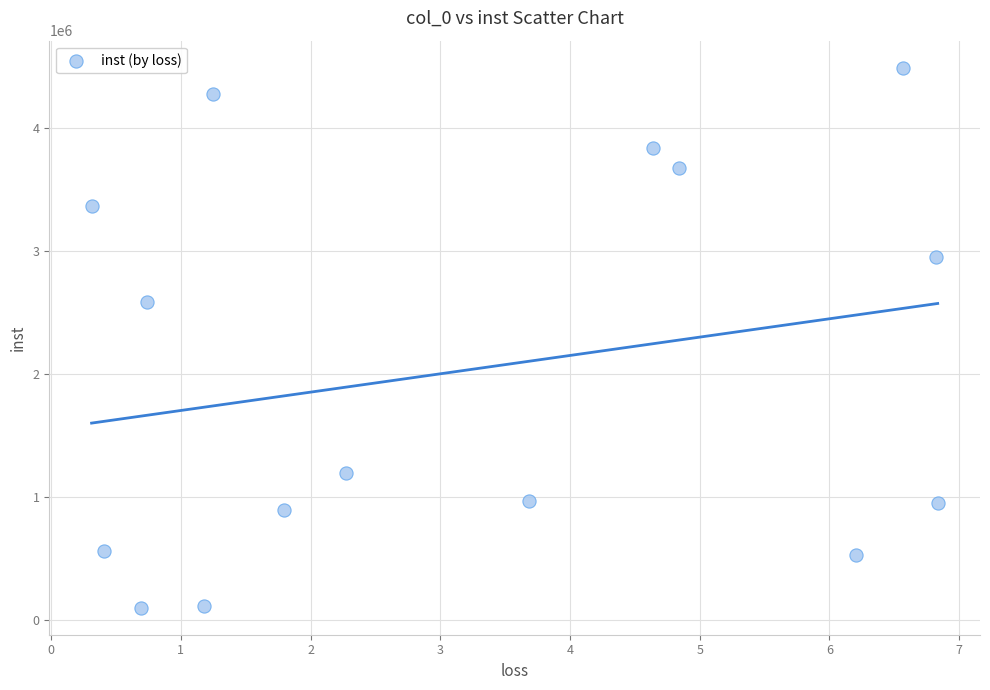

What is the range of Y values (max minus min)?

4390656